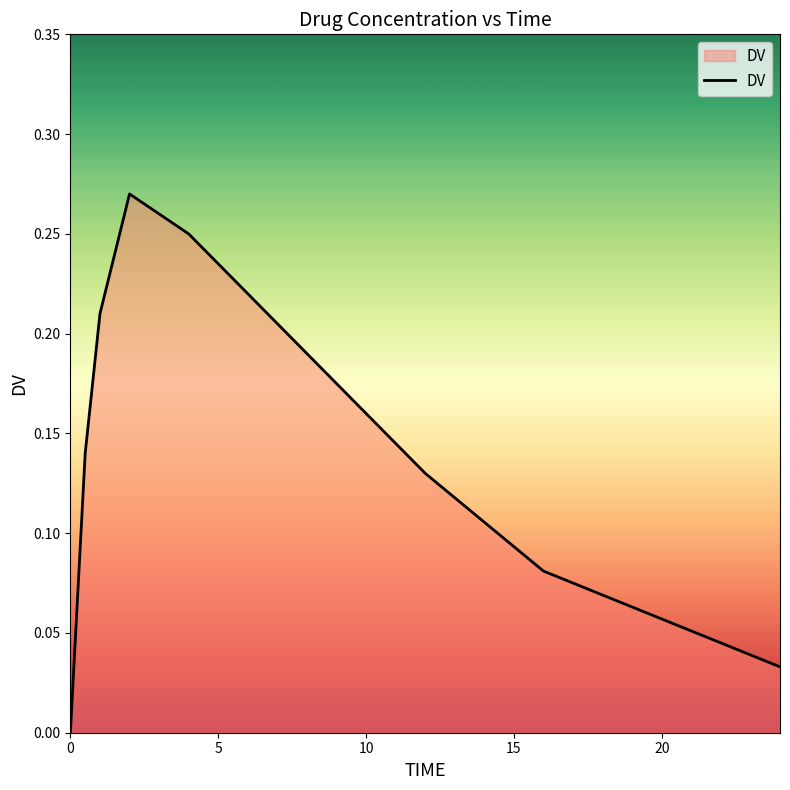

Does the chart display data point markers on the line(s)?

No